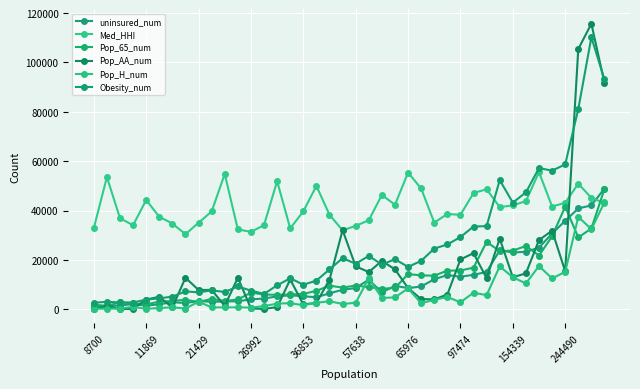

Count the number of data series in this chart.

6